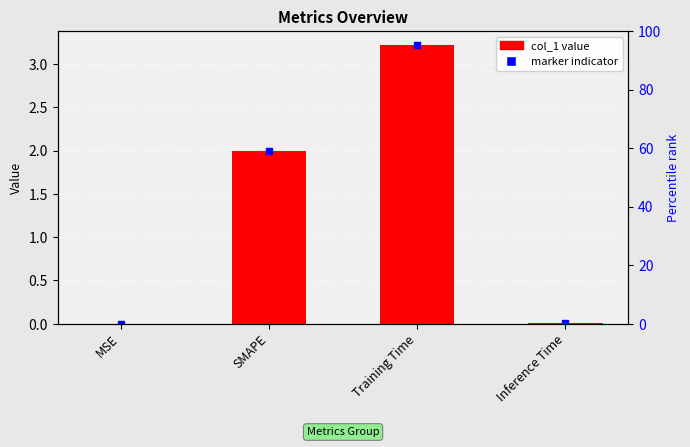

At which label is the value closest to 1?

Inference Time